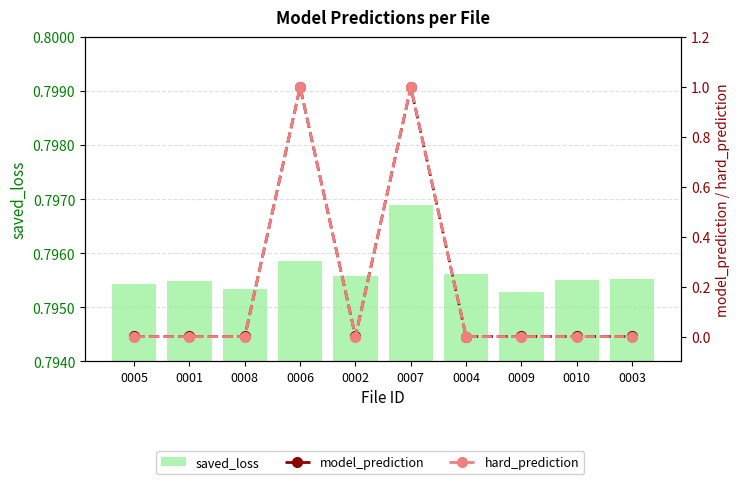

Is the value of hard_prediction at 0001 greater than the value of model_prediction at 0010?

No